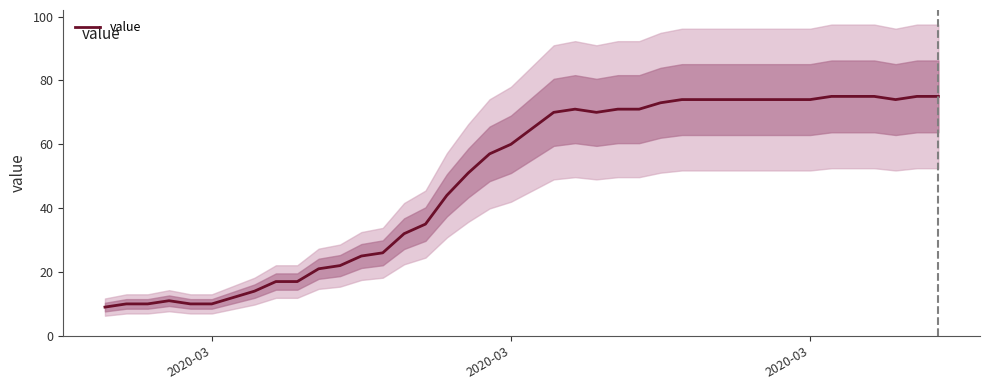

Read the value at 2020-03.

60